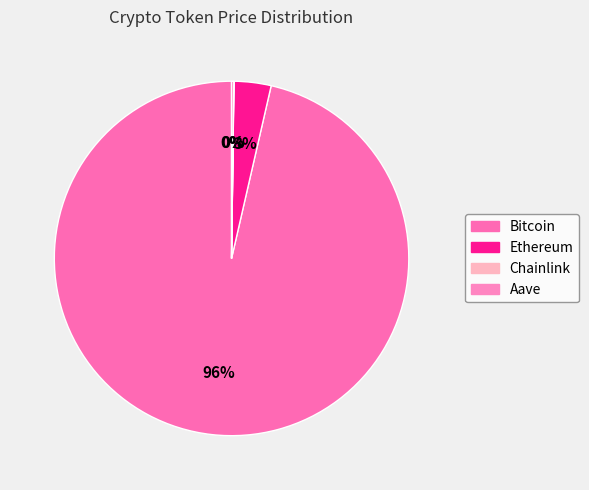

Combined, what portion of the pie is Chainlink and Ethereum?

3.4%